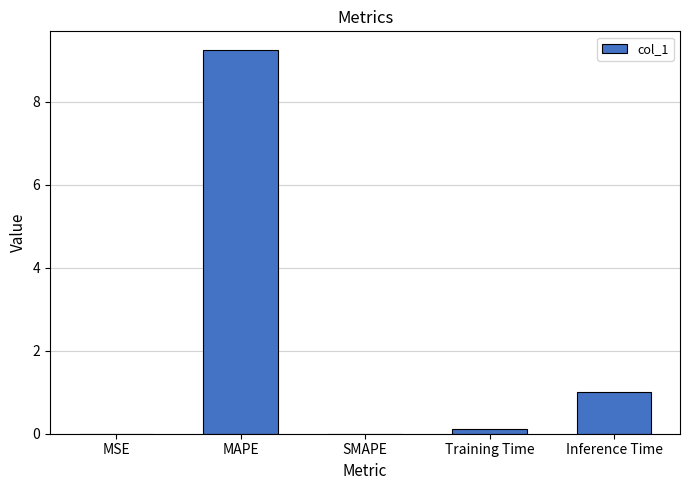

True or false: the data shows 2.2 at MAPE.

False